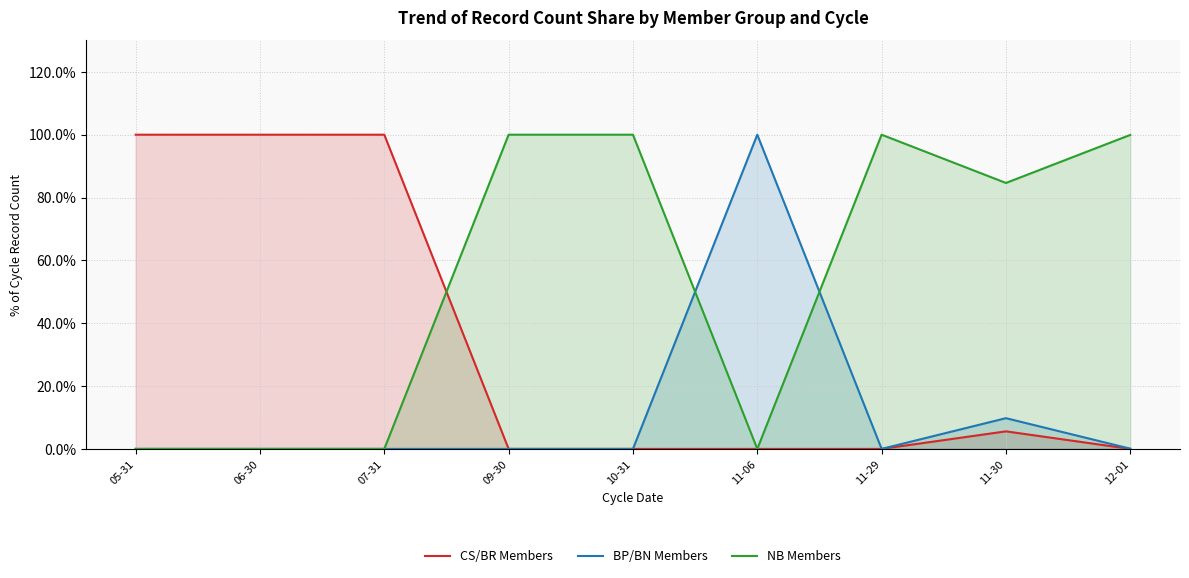

True or false: NB Members has more than 0 points higher than both neighbors.

True